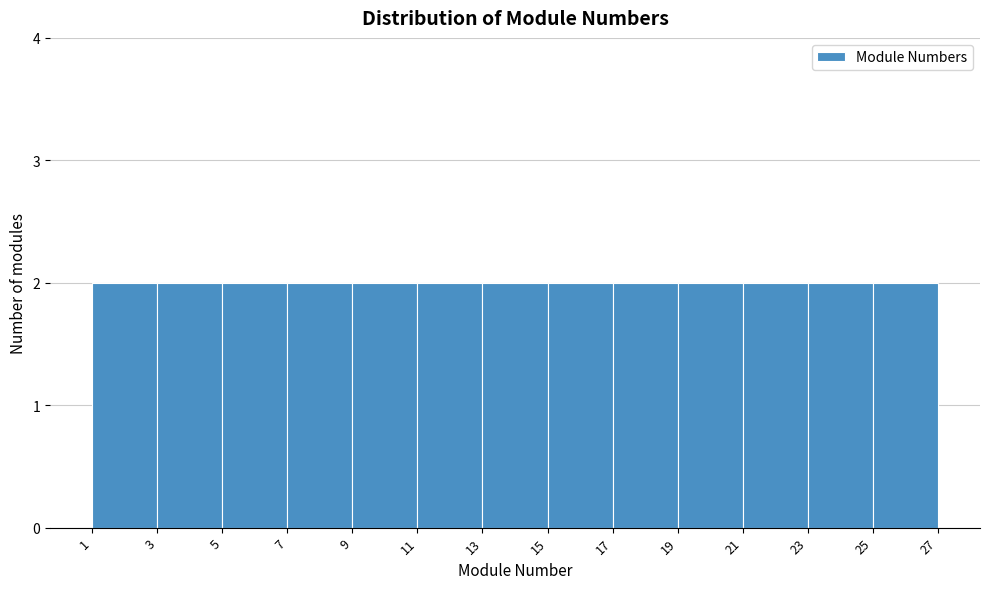

Reading left to right, list every bar in this chart as the range it spans on the x-axis followed by its height. The values are not printed on the chart, so give them approximately, as read against the axis.

1 to 3: 2
3 to 5: 2
5 to 7: 2
7 to 9: 2
9 to 11: 2
11 to 13: 2
13 to 15: 2
15 to 17: 2
17 to 19: 2
19 to 21: 2
21 to 23: 2
23 to 25: 2
25 to 27: 2